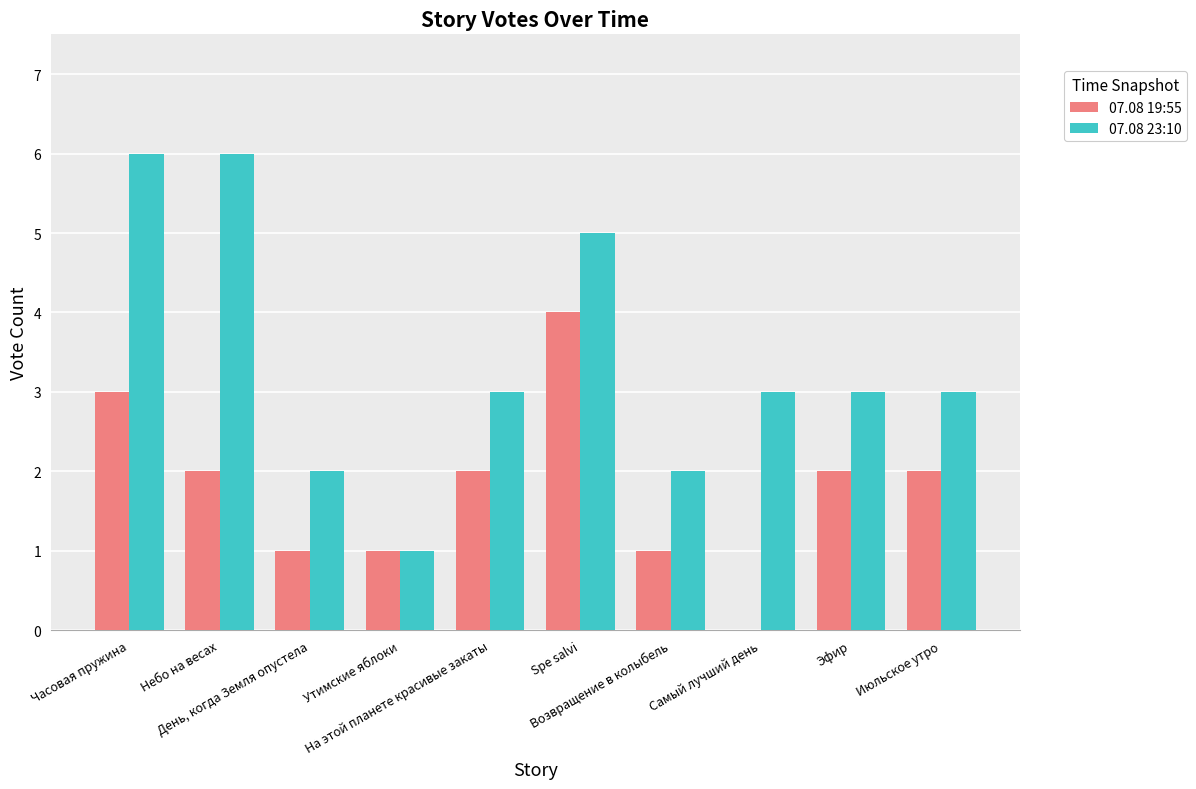

Reading left to right, list all the values displayed in this chart.

07.08 19:55: Часовая пружина=3	Небо на весах=2	День, когда Земля опустела=1	Утимские яблоки=1	На этой планете красивые закаты=2	Spe salvi=4	Возвращение в колыбель=1	Самый лучший день=0	Эфир=2	Июльское утро=2
07.08 23:10: Часовая пружина=6	Небо на весах=6	День, когда Земля опустела=2	Утимские яблоки=1	На этой планете красивые закаты=3	Spe salvi=5	Возвращение в колыбель=2	Самый лучший день=3	Эфир=3	Июльское утро=3